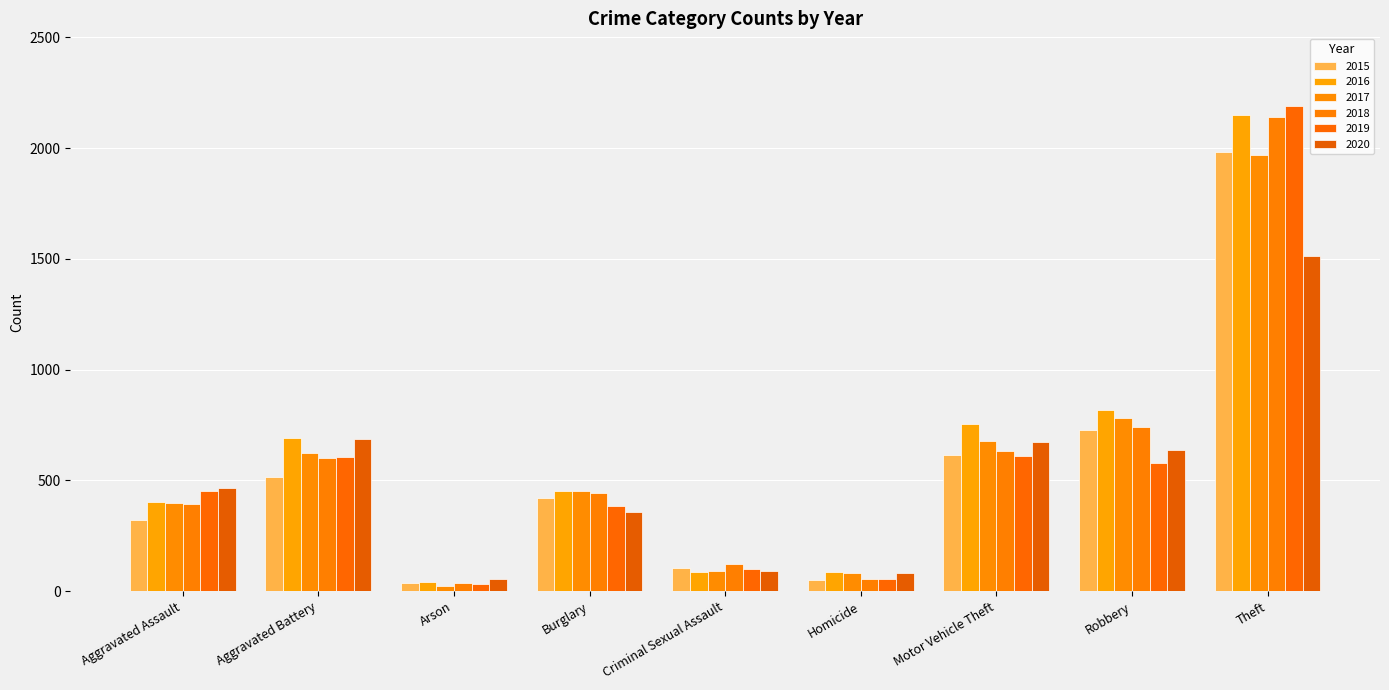

Reading left to right, what are all the values shown in this chart?

2015: 323	515	35	421	105	50	614	726	1981
2016: 402	691	40	451	87	87	756	819	2148
2017: 396	623	23	453	91	82	680	780	1968
2018: 392	600	37	443	123	56	631	741	2140
2019: 452	608	32	383	102	53	611	577	2190
2020: 466	686	55	357	89	81	673	637	1512